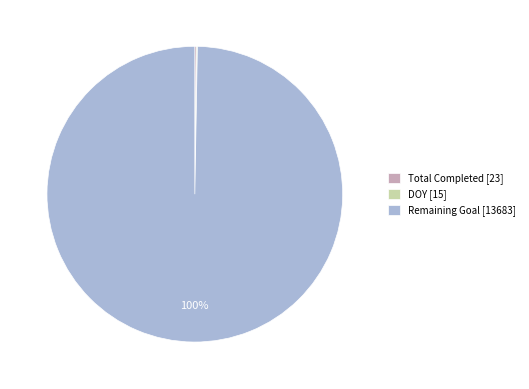

To the nearest percent, what portion does Remaining Goal [13683] represent?

100%